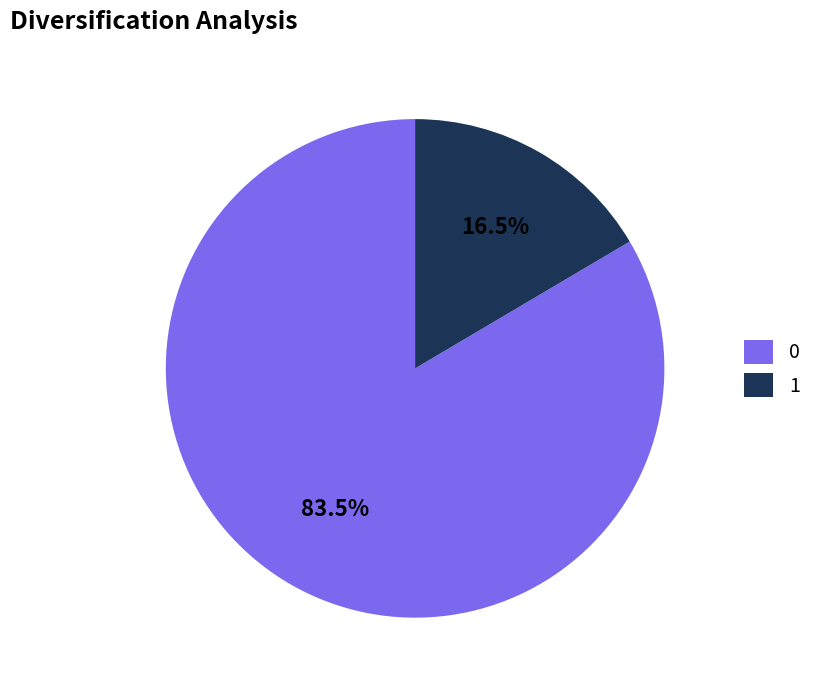

Is there a majority slice in this chart?

Yes